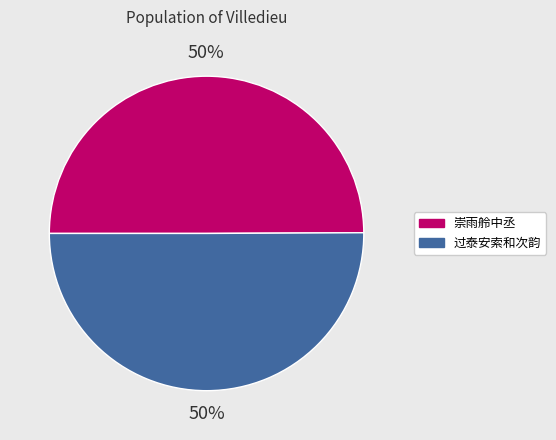

To the nearest percent, what is the average slice percentage?

50%